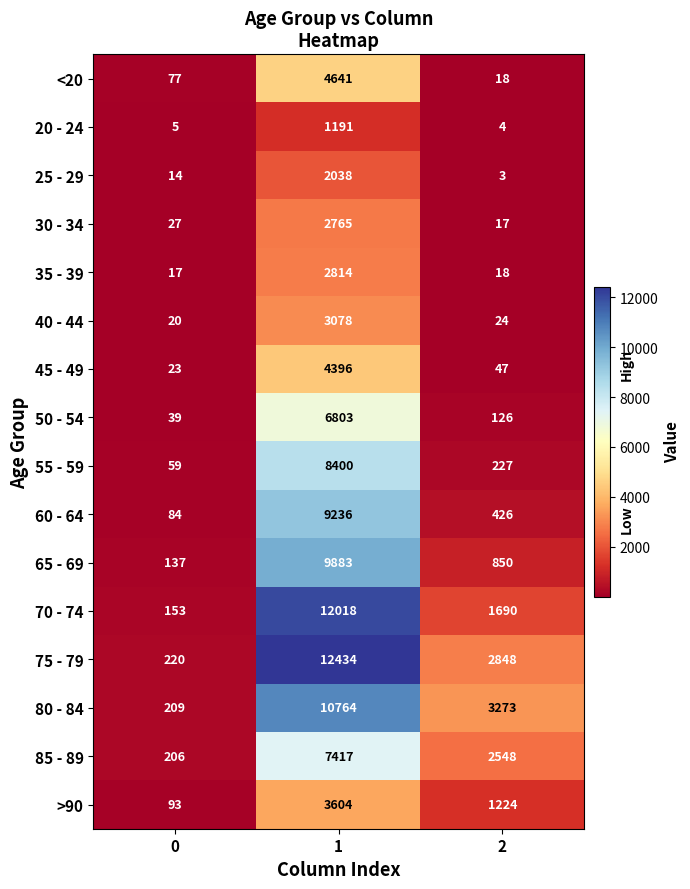

List the labels in order of 30 - 34 value, largest first.

1, 0, 2